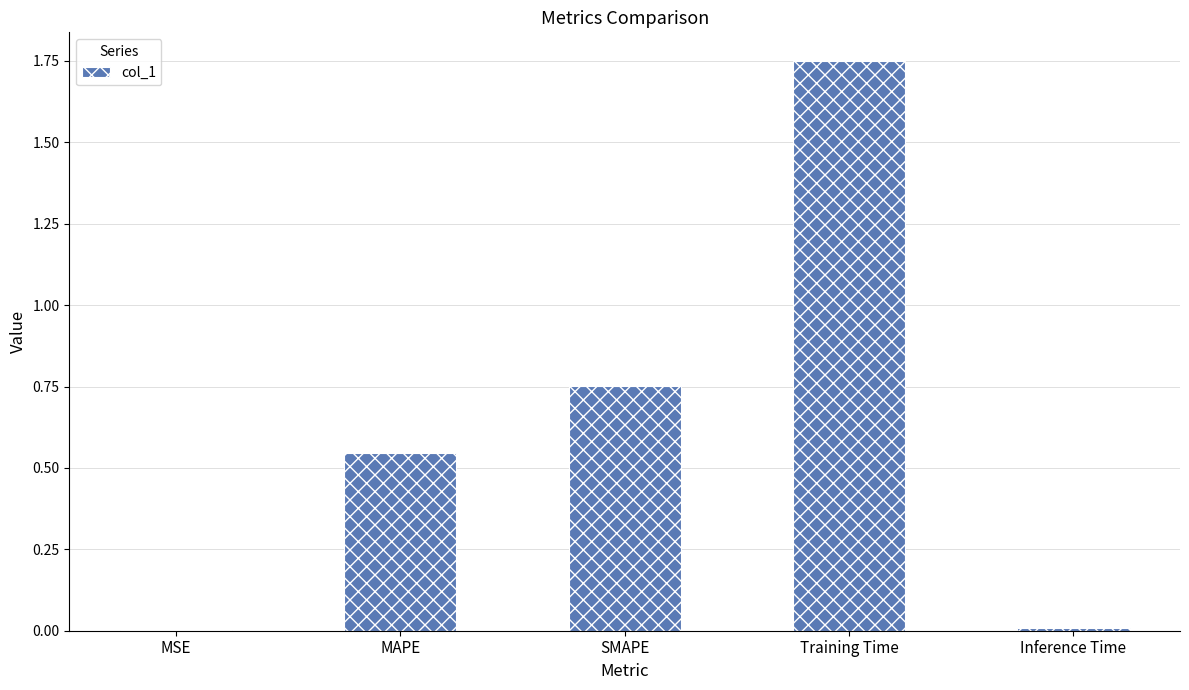

At which category does the chart reach its peak across all series?

Training Time